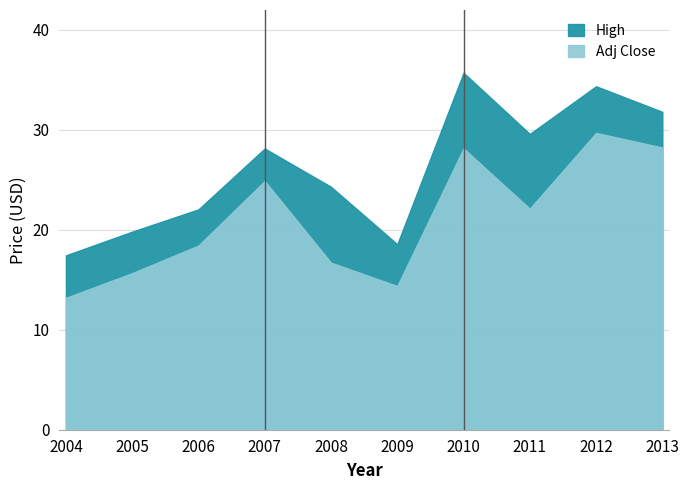

Which category has the highest value in the Adj Close series?

2012